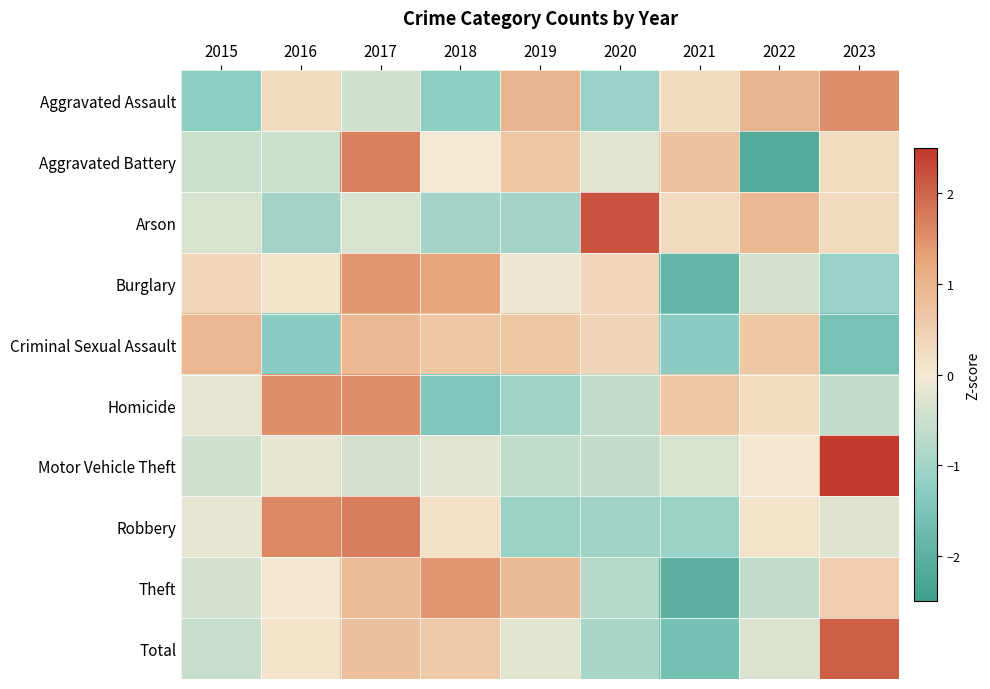

How many categories are shown in the chart?

9